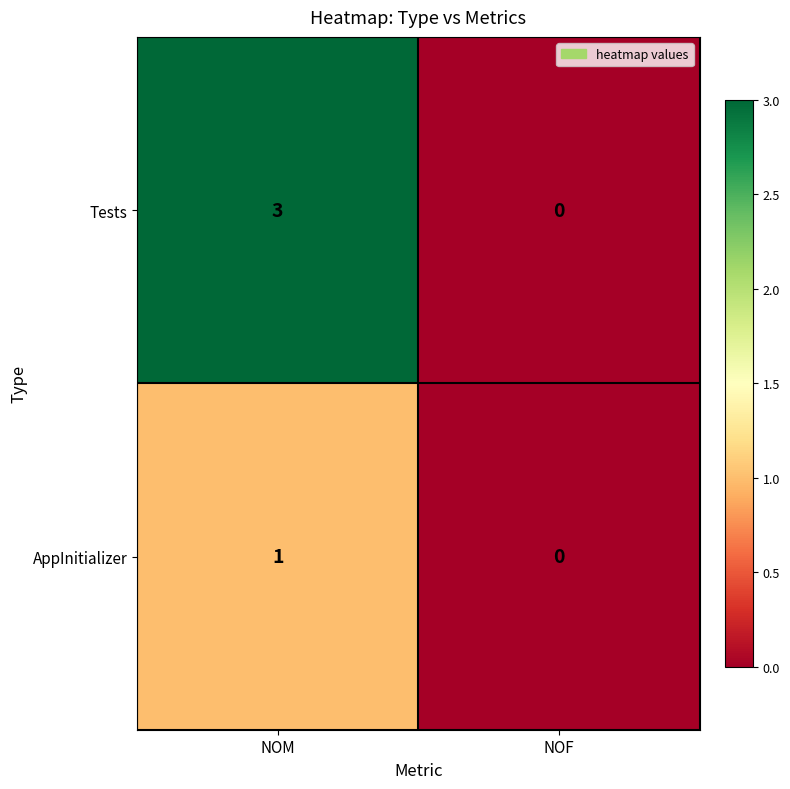

At NOM, list the series in order from largest to smallest.

Tests, AppInitializer